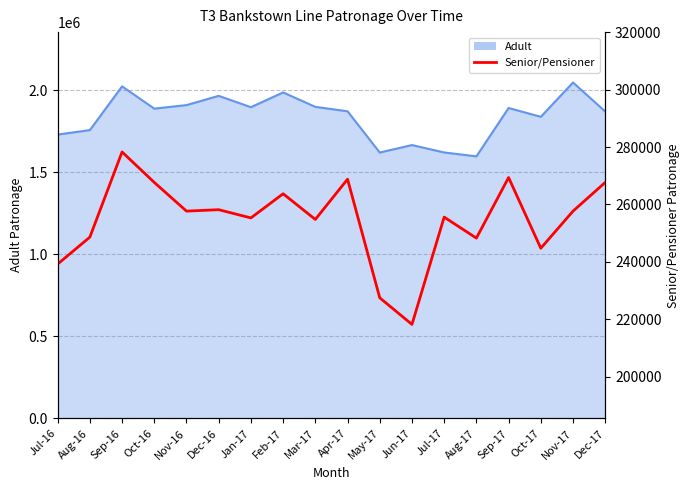

What is the greatest value displayed?

278297